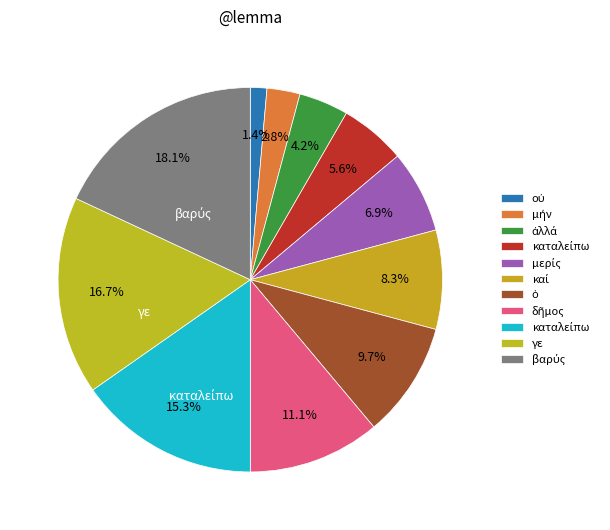

How many segments does this pie chart have?

11